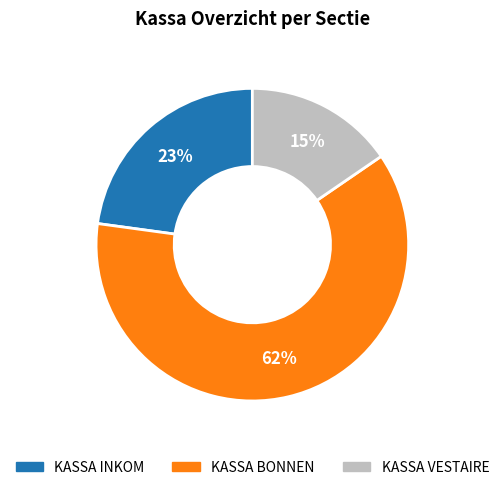

Is there any slice that represents more than half of the pie?

Yes